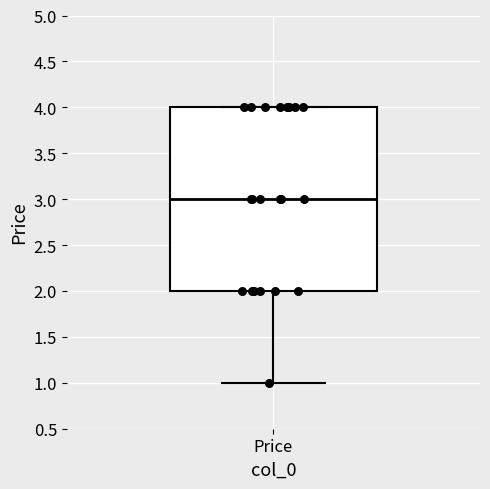

Where does the lower whisker of the box for Price end on the y-axis? The values are not printed on the chart, so give them approximately, as read against the axis.

1